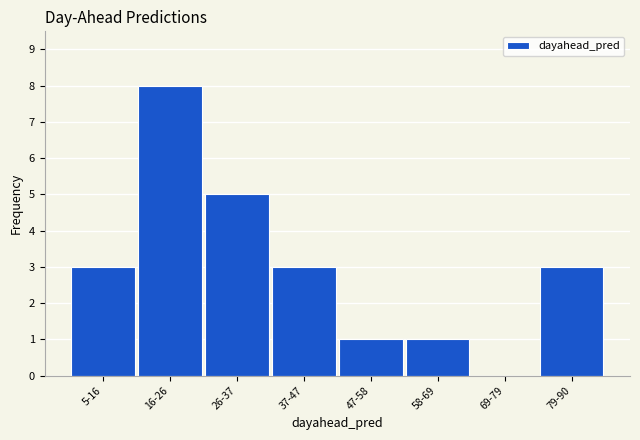

Reading left to right, extract all data points from this chart.

5-16=3	16-26=8	26-37=5	37-47=3	47-58=1	58-69=1	69-79=0	79-90=3